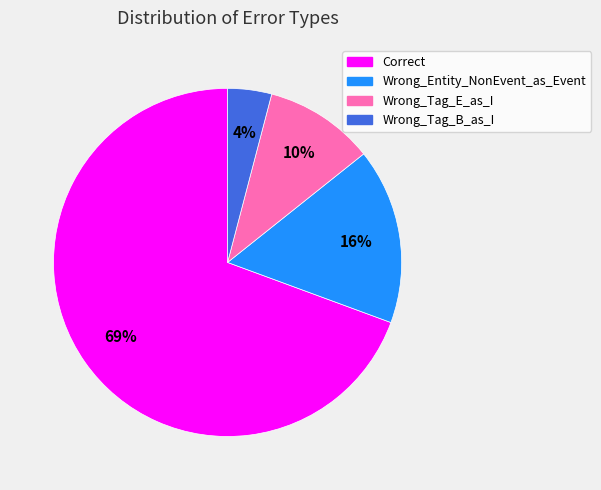

To the nearest percent, what portion does Wrong_Tag_B_as_I represent?

4%